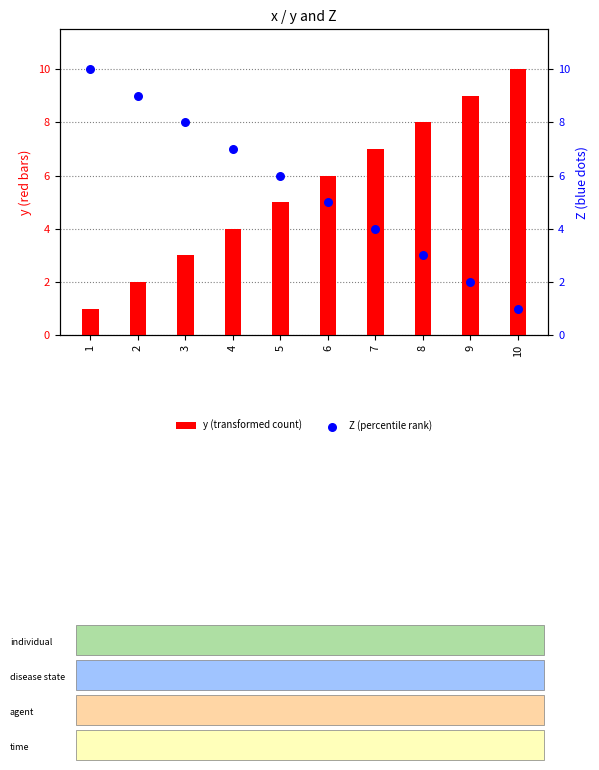

What are all the series names shown in the legend?

y (transformed count), Z (percentile rank)